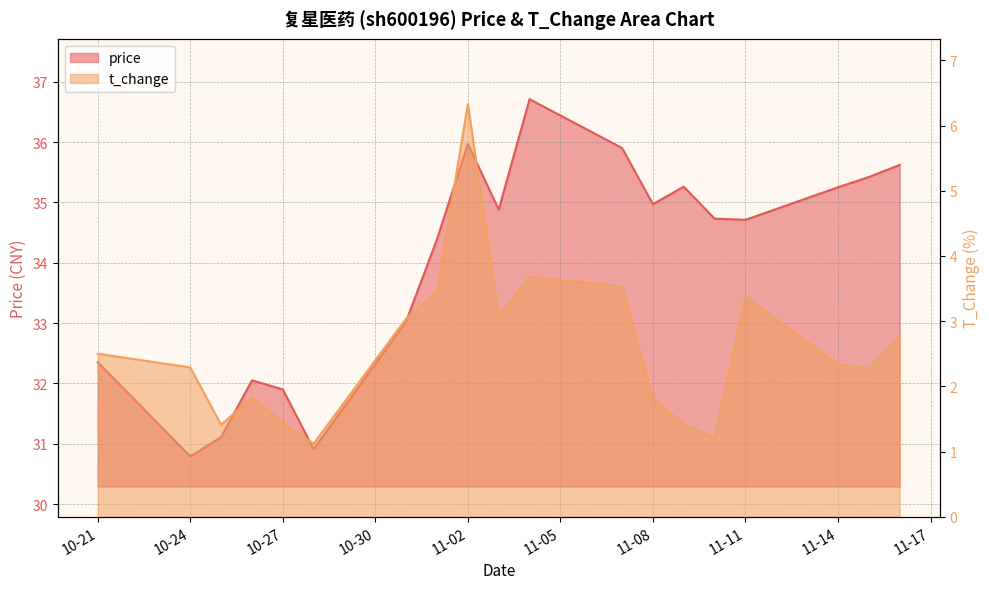

List the series in order of their peak value, lowest first.

t_change, price